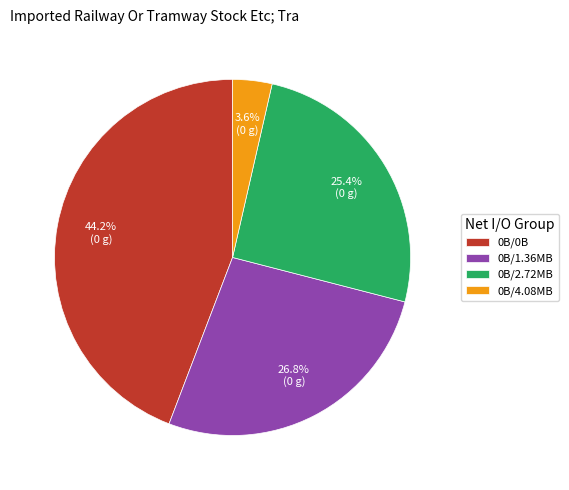

Between 0B/2.72MB and 0B/1.36MB, which is larger?

0B/1.36MB